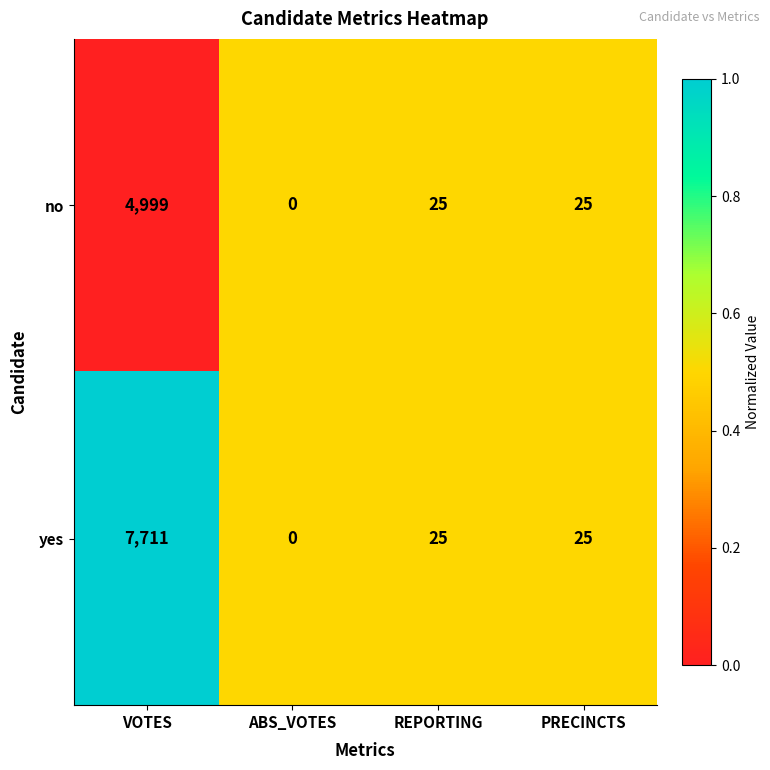

Which series has the largest total across all categories?

yes